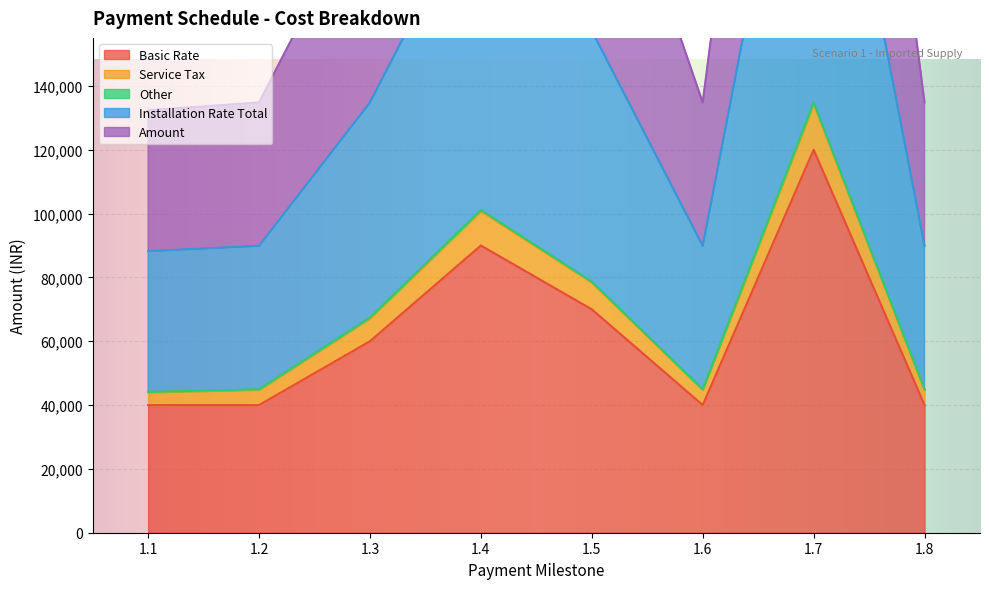

The value of Basic Rate at 1.8 is 10583. True or false?

False